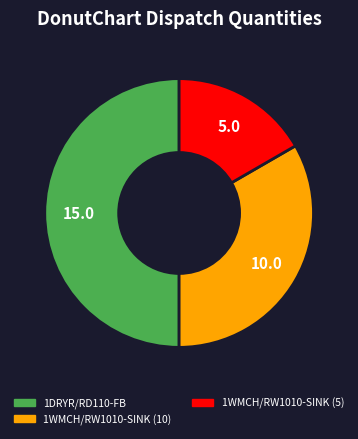

Is the sum of 1WMCH/RW1010-SINK (5) and 1DRYR/RD110-FB greater than half?

Yes